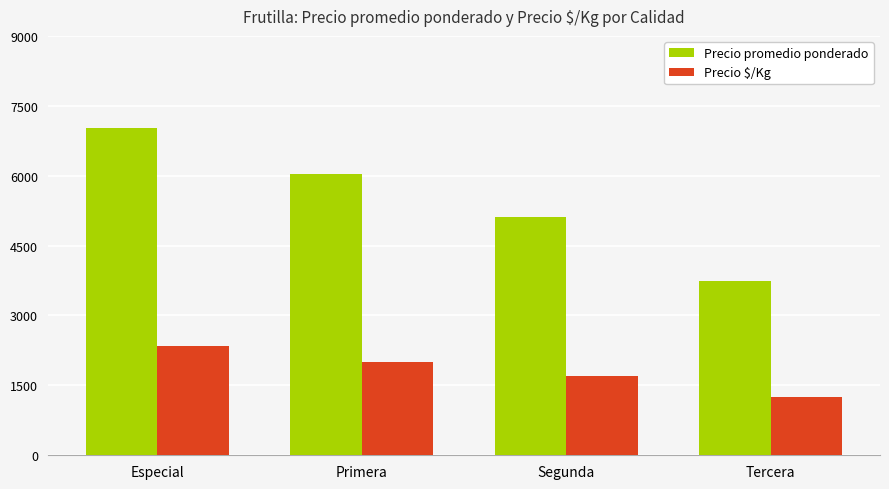

How many data points in Precio promedio ponderado are less than 6028?

2